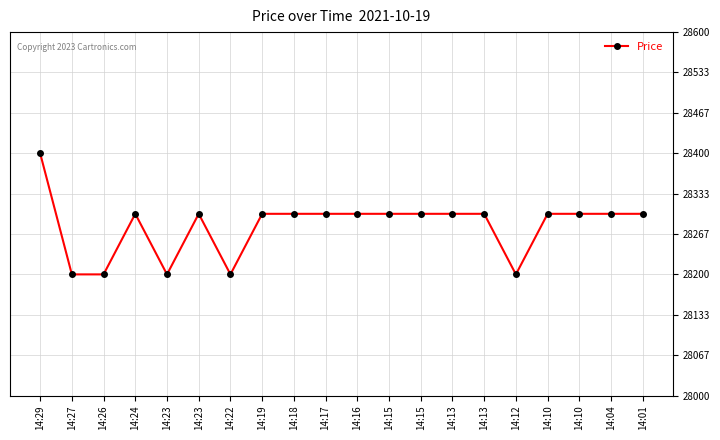

Is it true that the value at 14:18 is 41297?

False